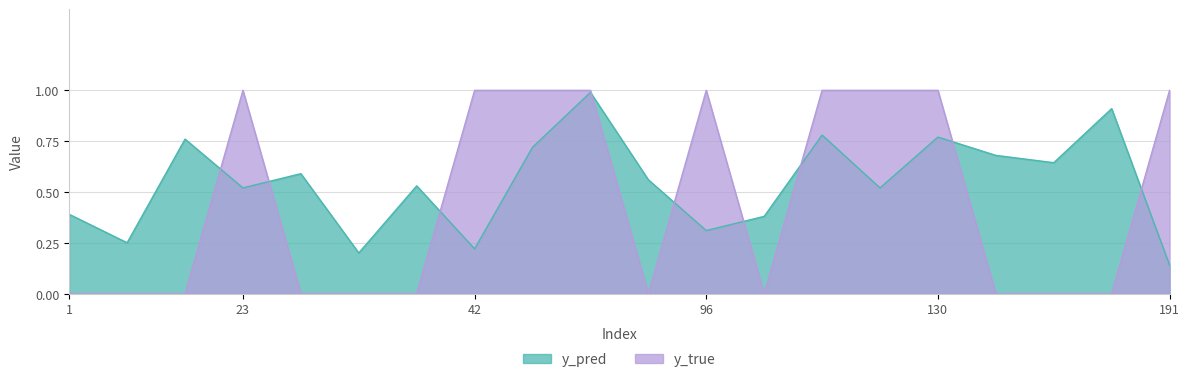

The value of y_pred line at 17 is 0.8. True or false?

False